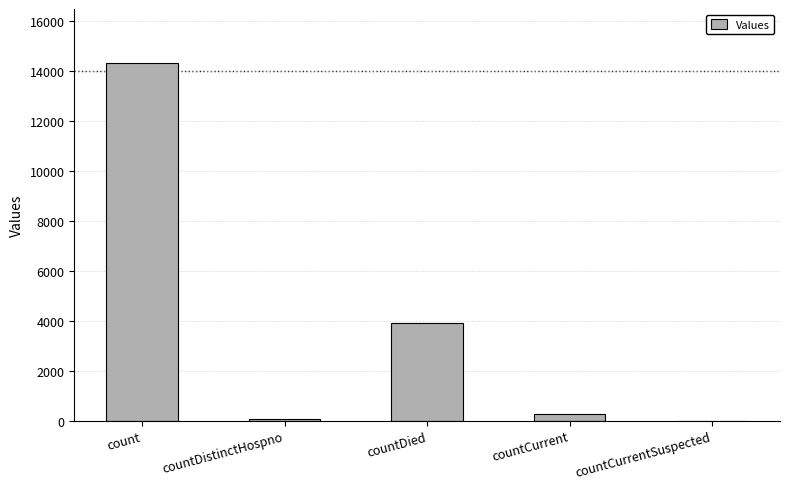

The value at count is 14326. True or false?

True